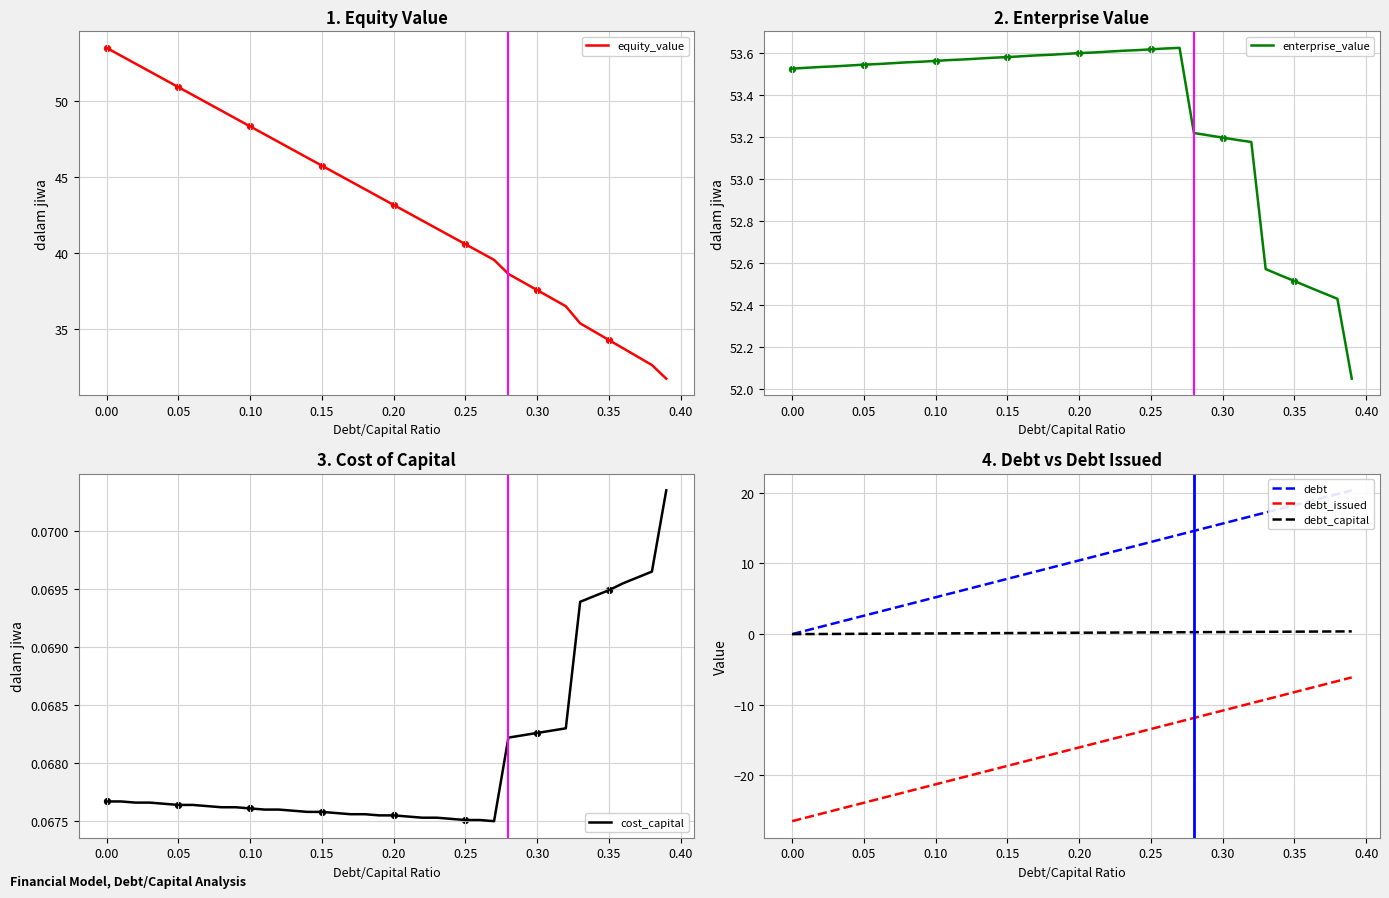

Which series contains the lowest Y value?

debt_issued